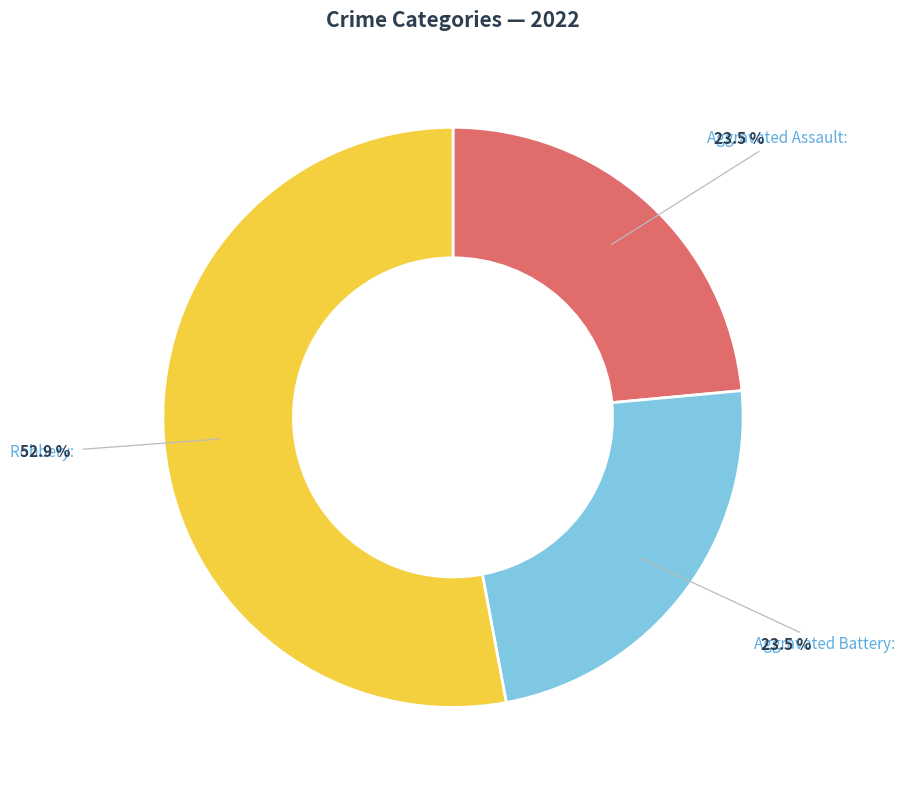

Between Robbery and Aggravated Battery, which is larger?

Robbery